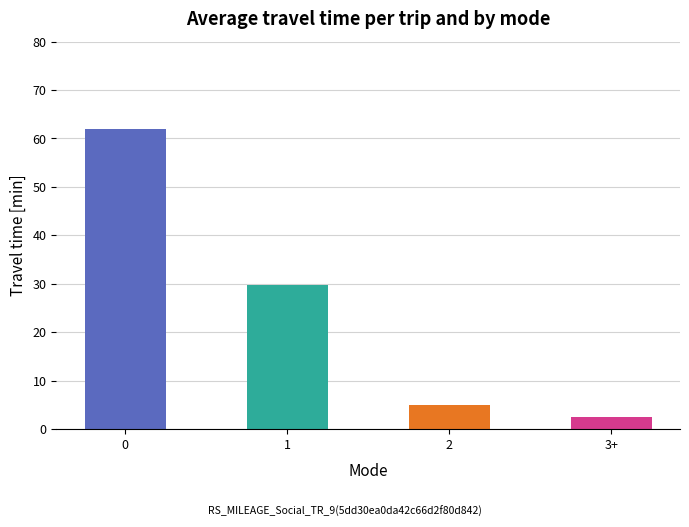

List the series in order of their overall mean, lowest first.

3+ goals, 2 goals, 1 goal, 0 goals